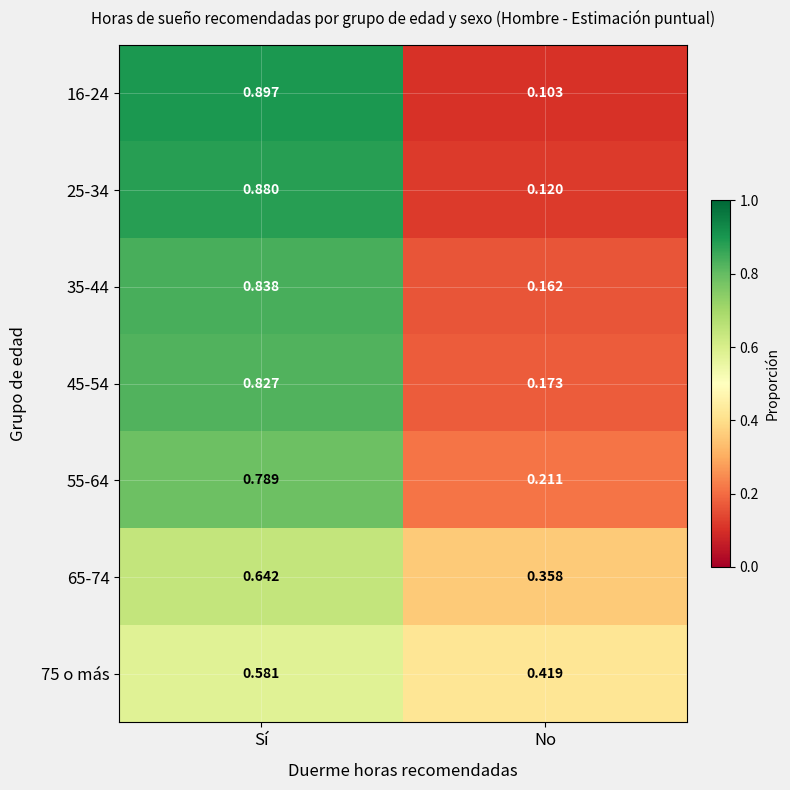

Which label corresponds to the smallest value in the chart?

No